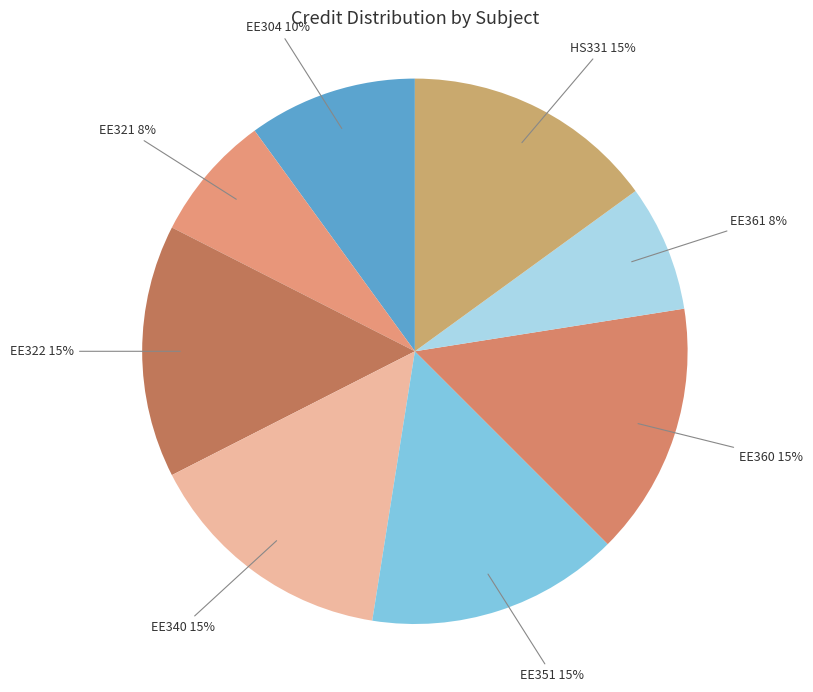

Combined, do EE322 and EE304 account for over 50%?

No